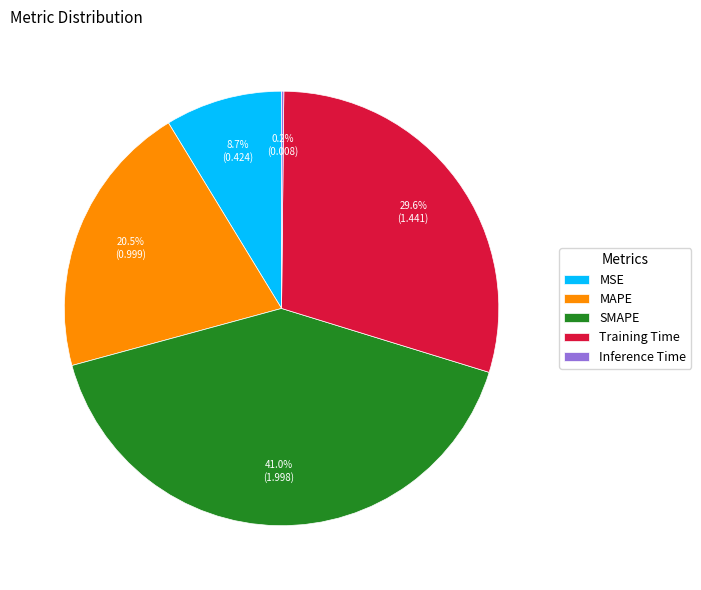

To the nearest percent, what is the average slice percentage?

20%